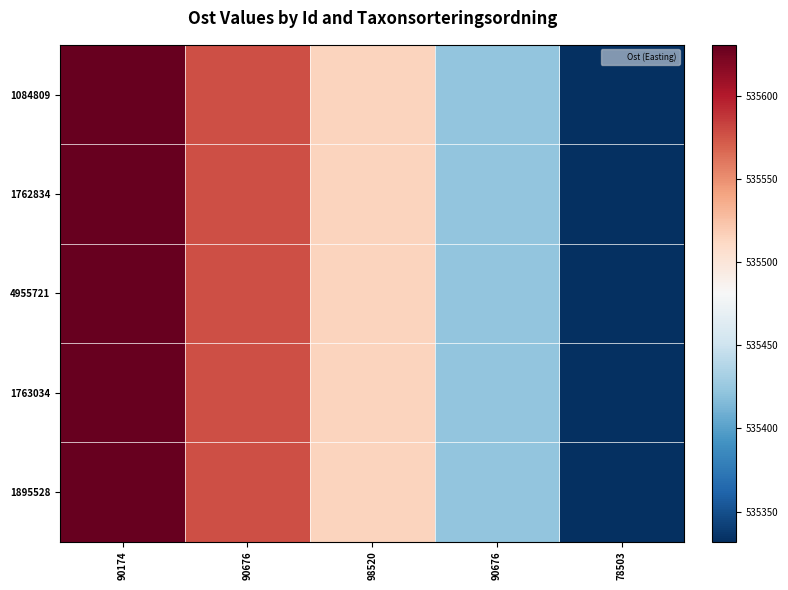

List the series in order of their peak value, lowest first.

1084809, 1762834, 4955721, 1763034, 1895528